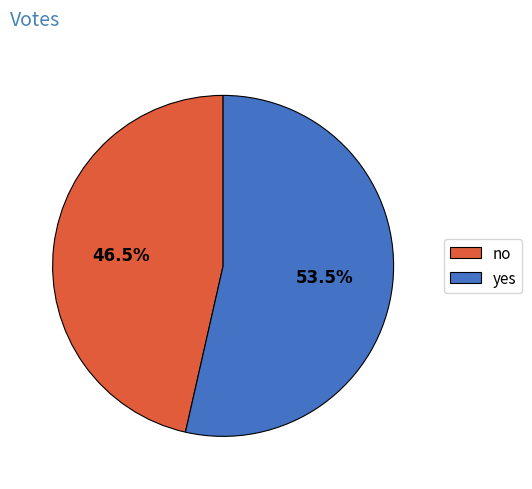

Rank the categories by value from highest to lowest.

yes, no